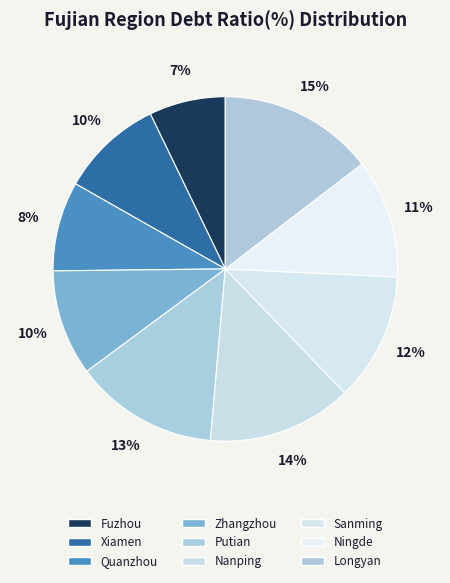

To the nearest percent, what is the average slice percentage?

11%